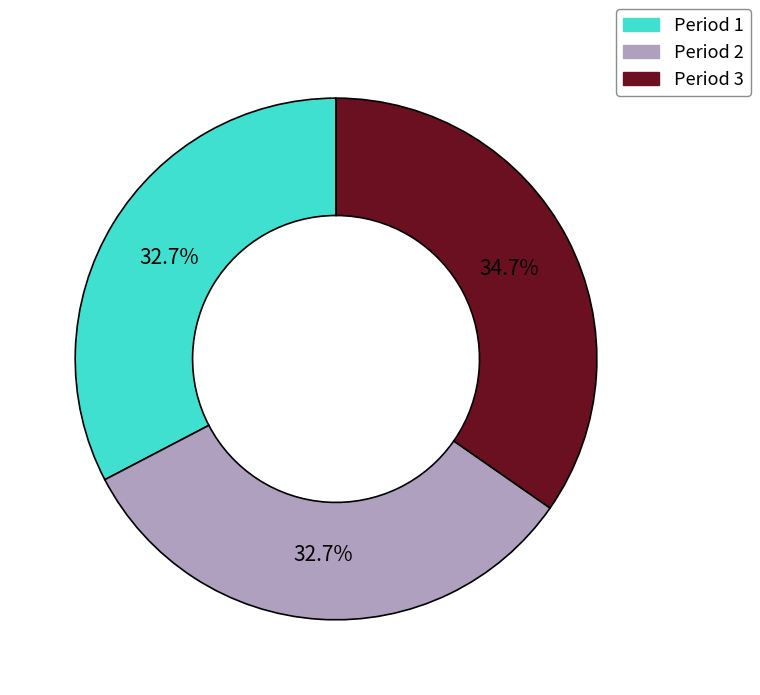

To the nearest percent, what portion does Period 3 represent?

35%